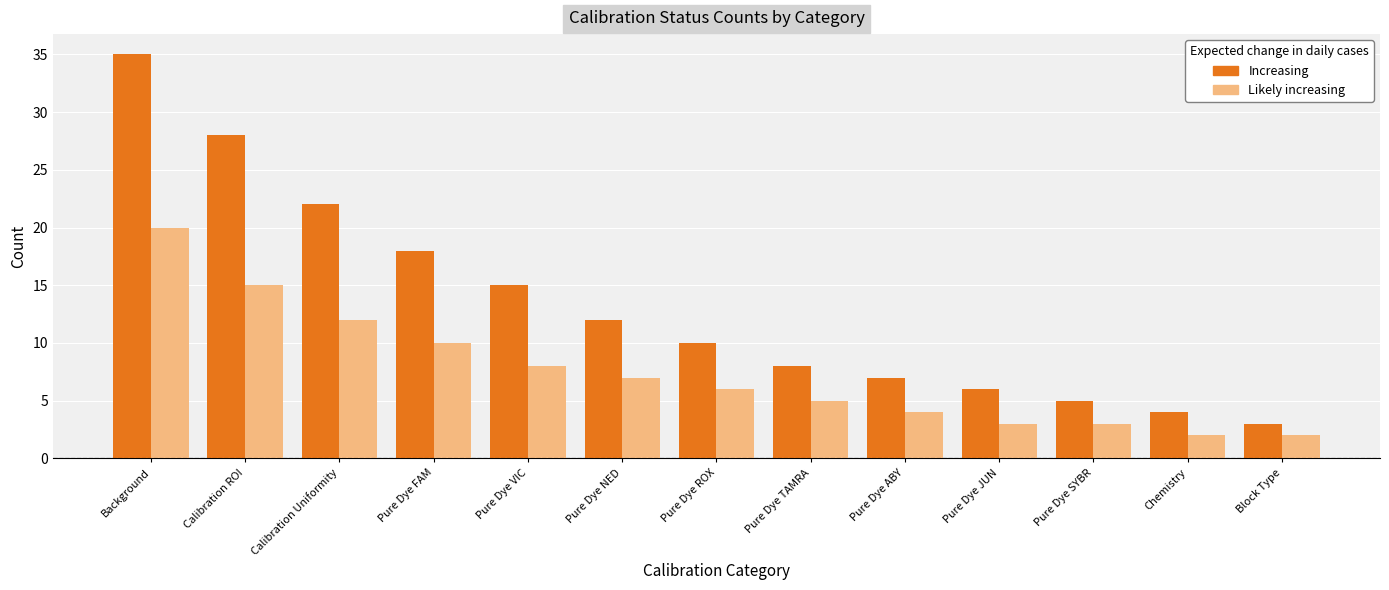

Which category has the highest value in the Increasing series?

Background